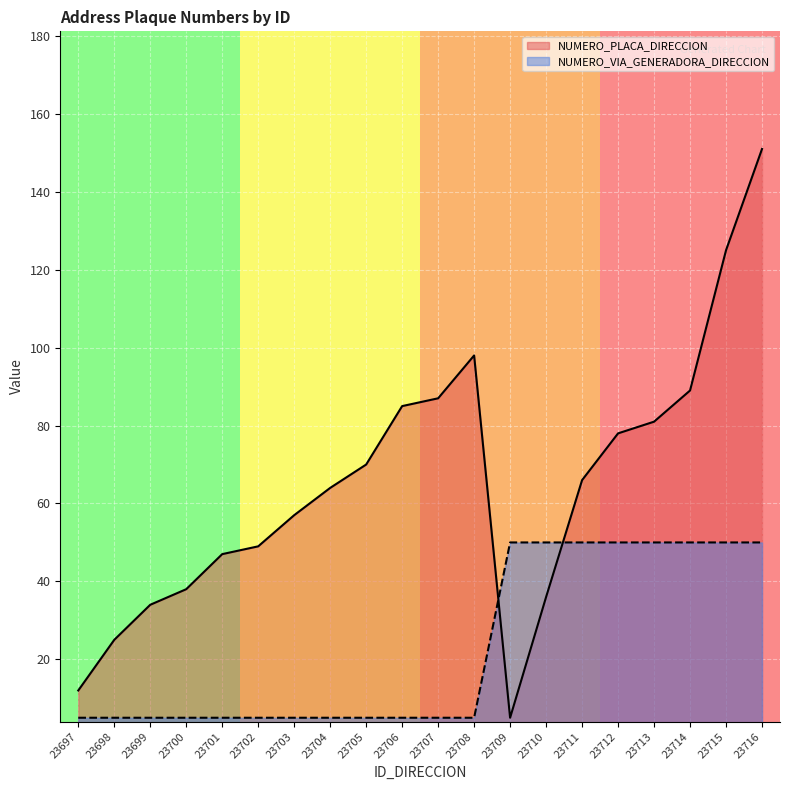

The NUMERO_VIA_GENERADORA_DIRECCION series shows 50 at 23714. True or false?

True